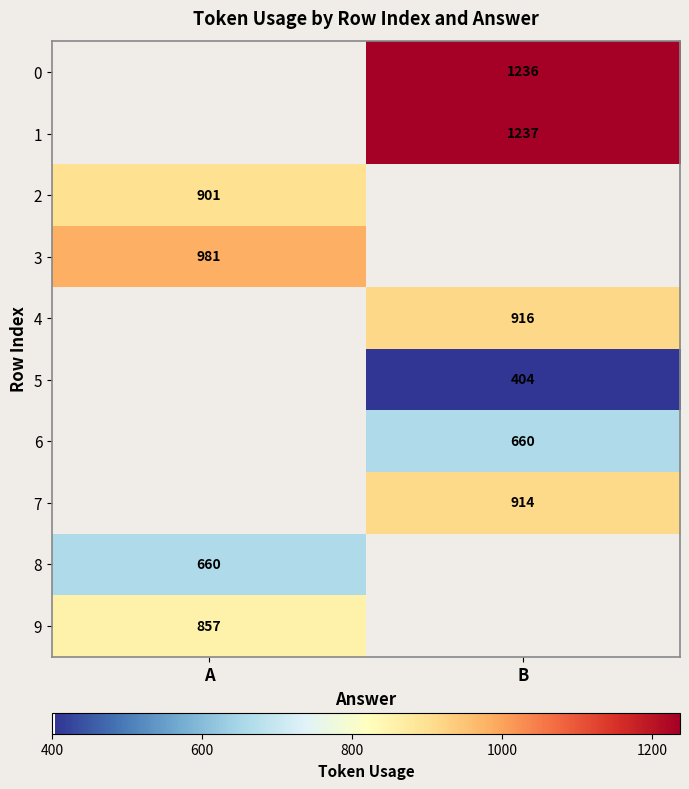

True or false: 1 has a value of 1237 at B.

True